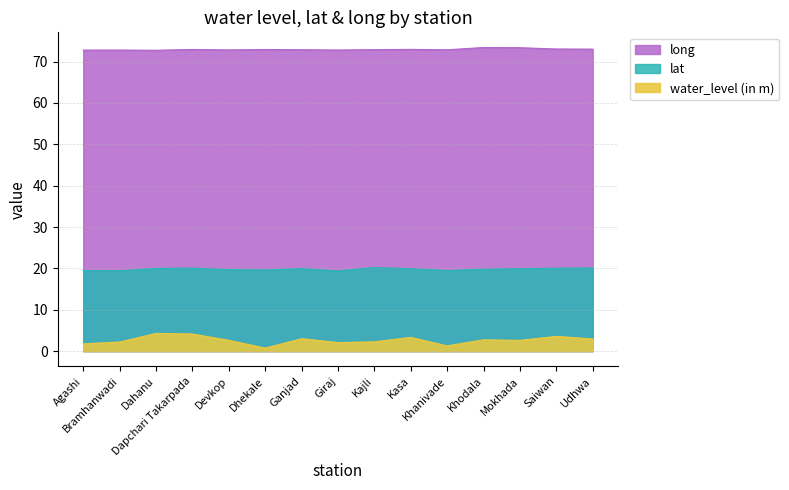

Where is lat nearest to the value 19?

Giraj